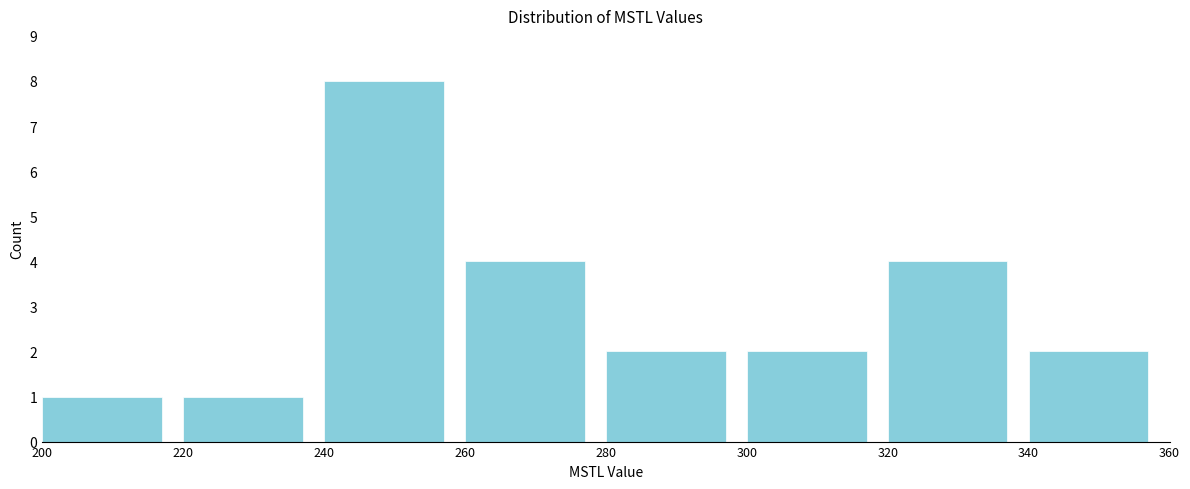

Reading left to right, transcribe this chart: for each bar, give the range it covers on the x-axis and its height. The values are not printed on the chart, so give them approximately, as read against the axis.

200 to 220: 1
220 to 240: 1
240 to 260: 8
260 to 280: 4
280 to 300: 2
300 to 320: 2
320 to 340: 4
340 to 360: 2